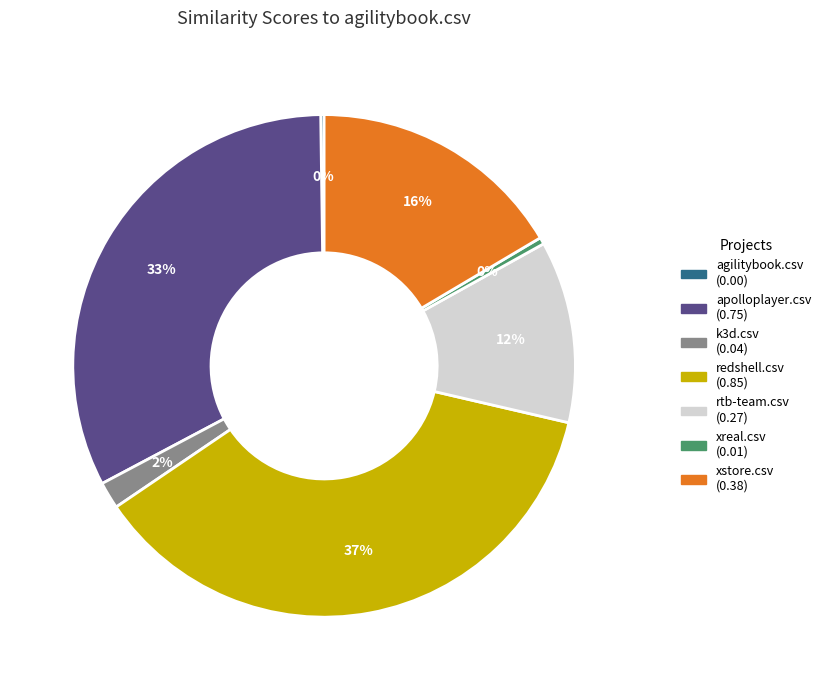

Combined, do redshell.csv and xreal.csv account for over 50%?

No